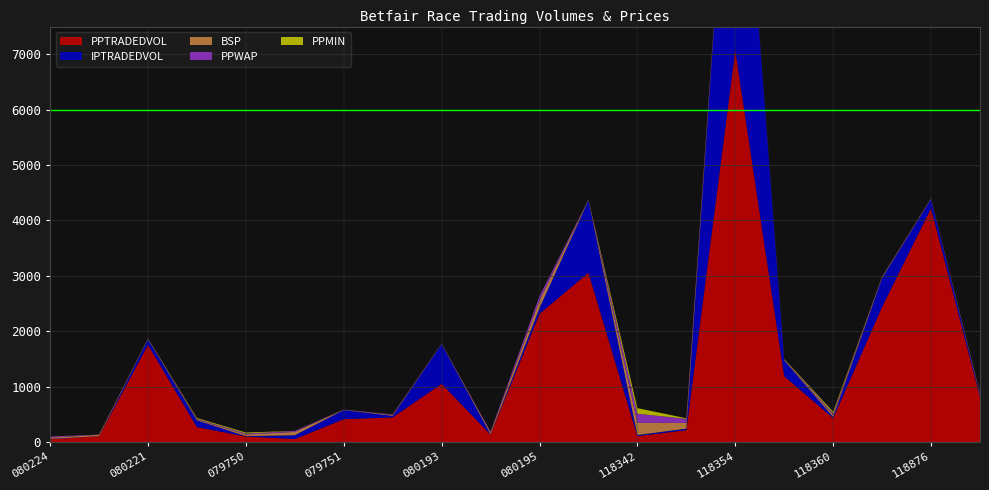

Reading left to right, transcribe all the data shown in this chart.

PPTRADEDVOL: 50.6	105.8	1754.7	271.5	100.3	54.1	412.7	445.8	1050.4	135.2	2313.4	3057.6	107.1	215.5	7072.8	1188.4	430.7	2440.5	4220.1	814.1
IPTRADEDVOL: 5.3	1.4	101.5	120.8	7.1	68.9	165.1	26.8	718.7	2.6	106.5	1304.0	19.8	26.7	6004.2	285.7	20.5	519.9	167.2	40.6
BSP: 24.1	23.0	5.5	14.0	28.4	60.0	4.7	13.5	5.4	33.0	135.0	5.9	220.0	105.2	2.6	9.2	36.4	12.0	7.9	14.2
PPWAP: 20.7	3.6	3.8	14.2	18.1	17.2	3.4	11.8	4.0	18.8	77.7	4.0	165.3	72.1	1.7	7.5	29.3	11.3	6.2	9.2
PPMIN: 1.0	1.0	5.6	13.5	18.0	1.0	1.0	1.0	1.0	1.0	1.0	4.4	100.0	9.4	2.5	8.0	30.0	3.5	1.0	8.2